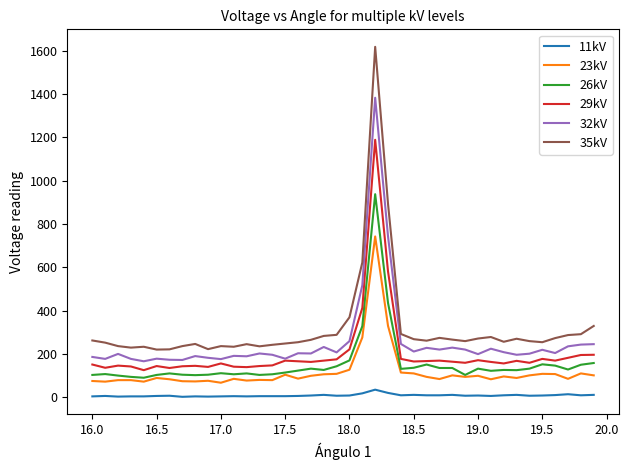

Which series has the widest spread of values?

35kV